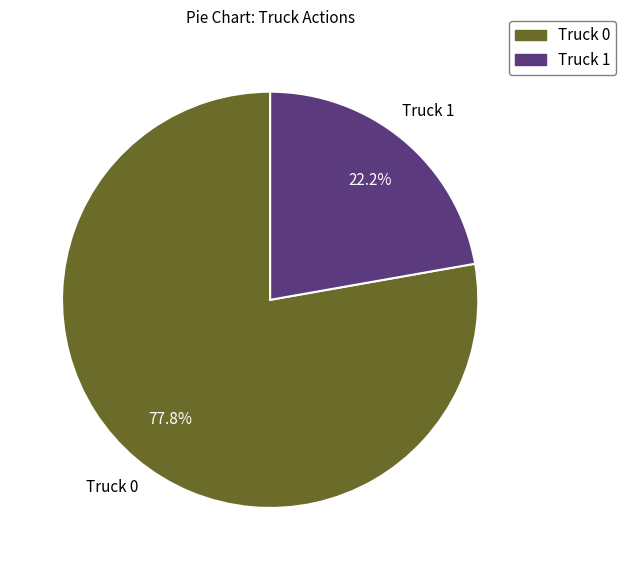

How many slices are in this pie chart?

2